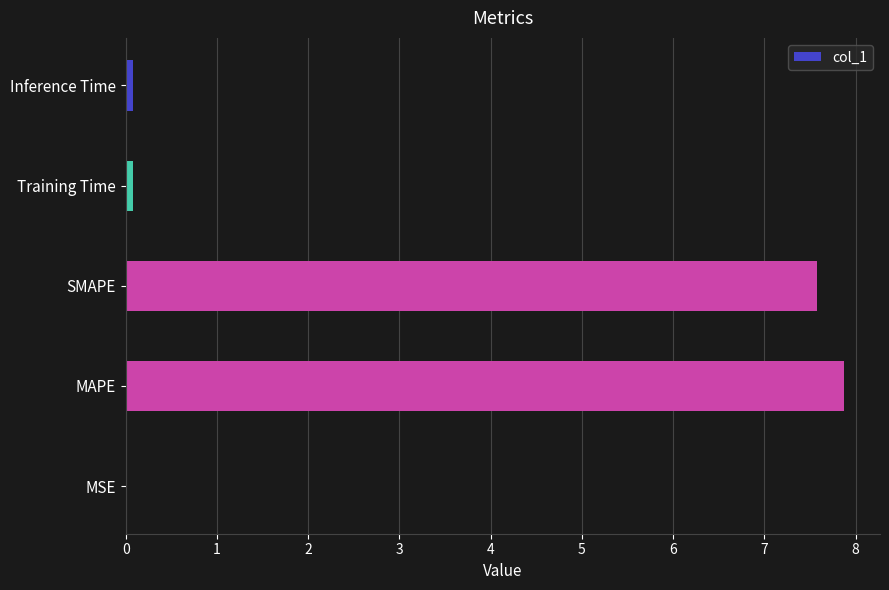

Is it true that the value at MAPE is 7.9?

True